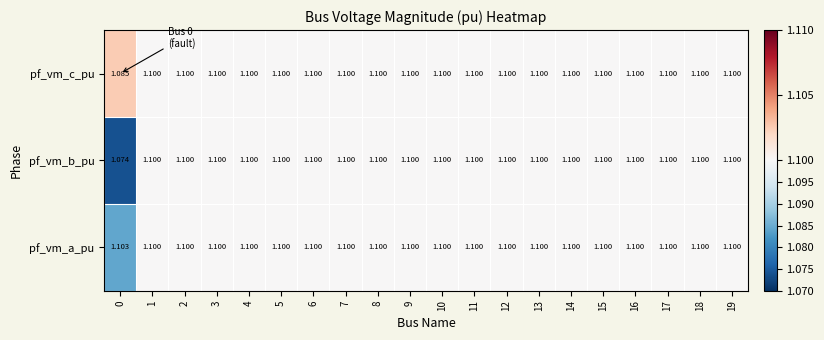

Which series has the largest total across all categories?

pf_vm_a_pu